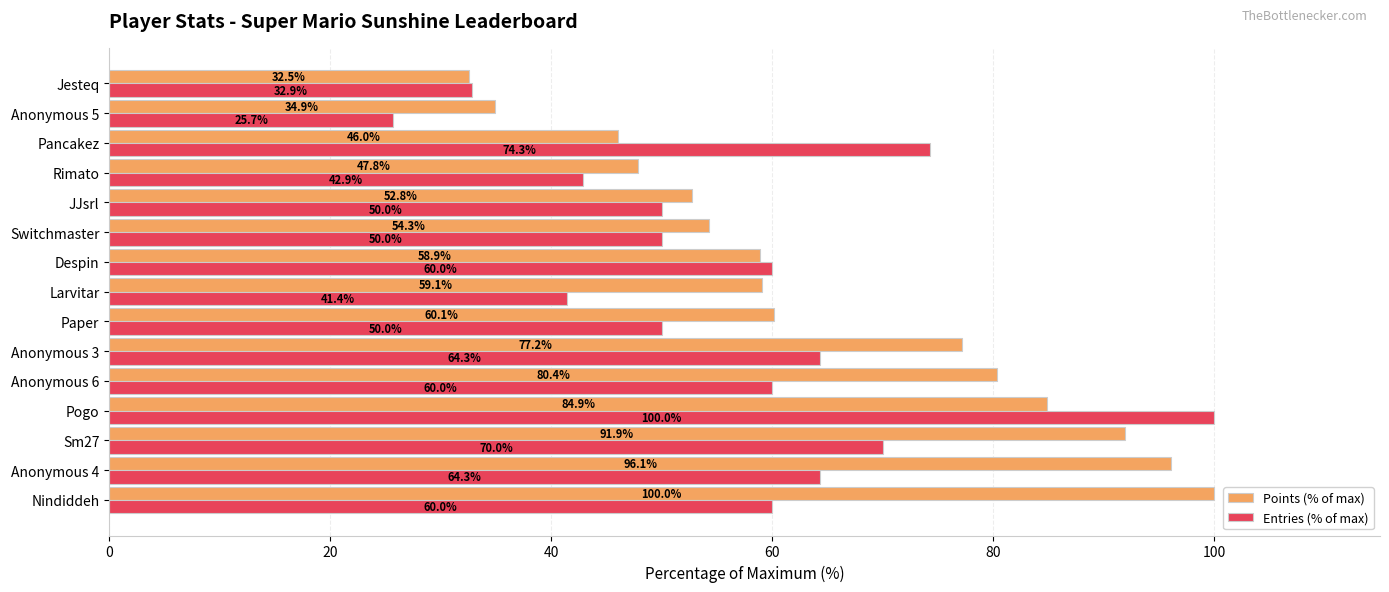

Which series changed the most between Anonymous 6 and Larvitar?

Points (% of max)